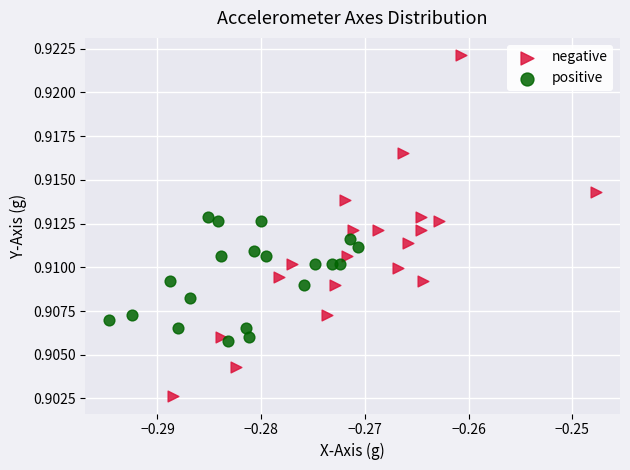

Which series has the widest spread of Y values?

negative